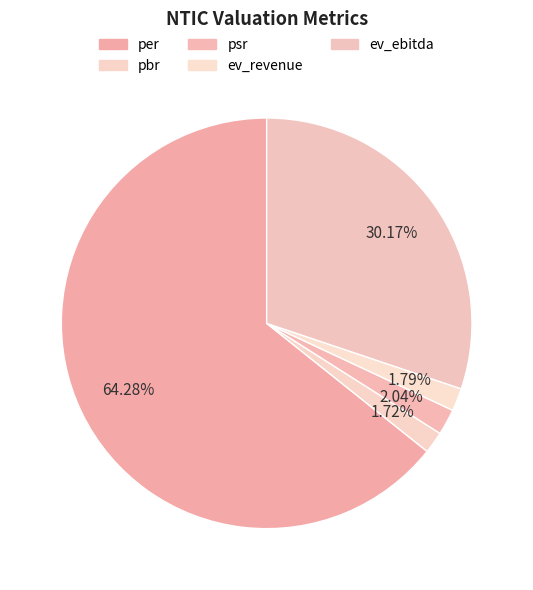

How many segments does this pie chart have?

5